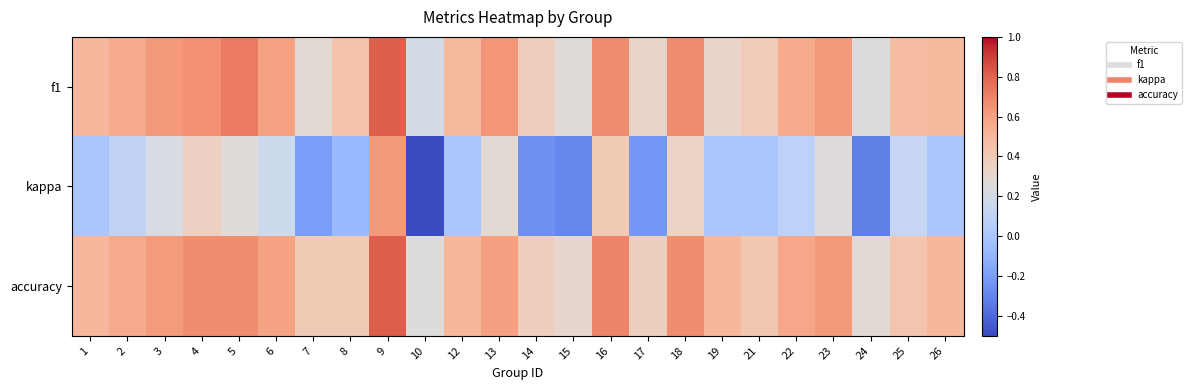

At which category is the sum across all series the highest?

9